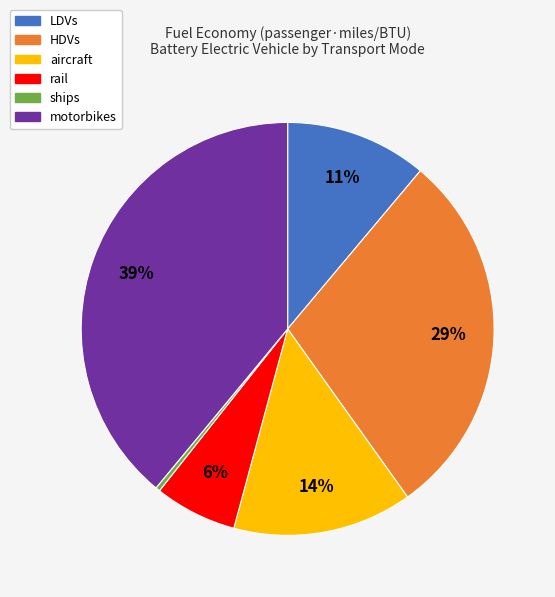

Rank the categories by value from highest to lowest.

motorbikes, HDVs, aircraft, LDVs, rail, ships